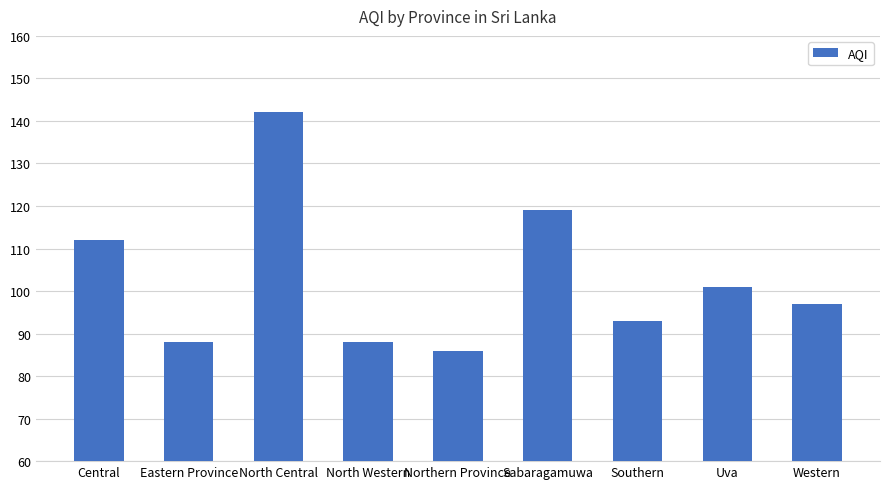

What is the difference between the values at Southern and North Western?

5